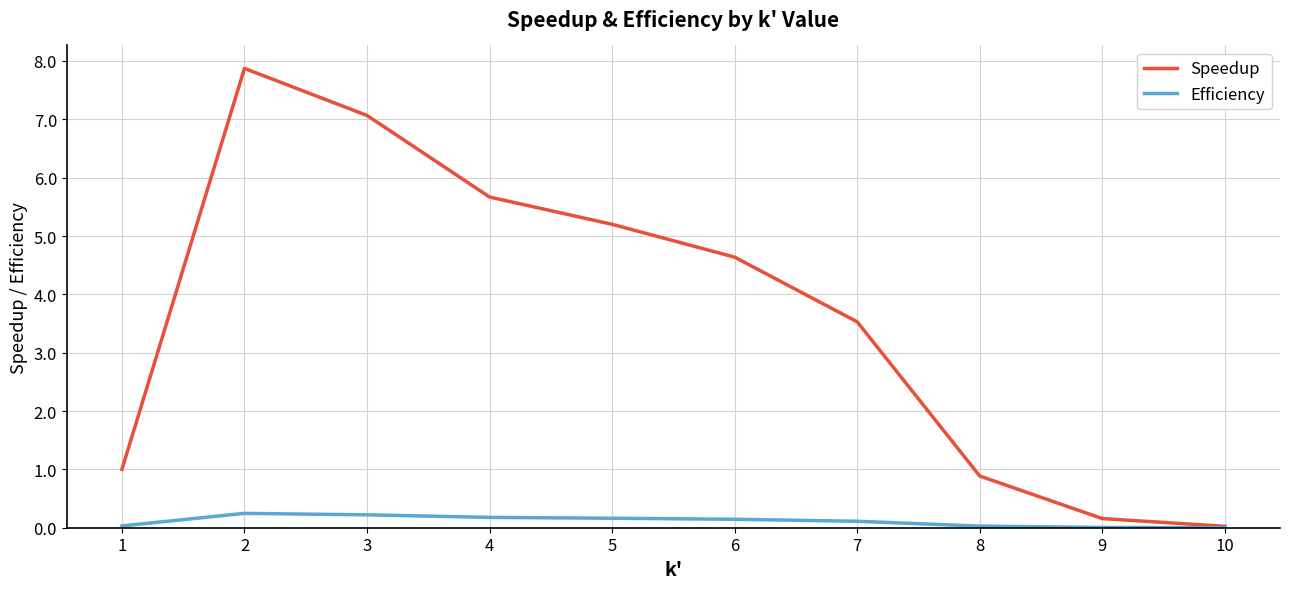

At how many categories does at least one series exceed 6?

2